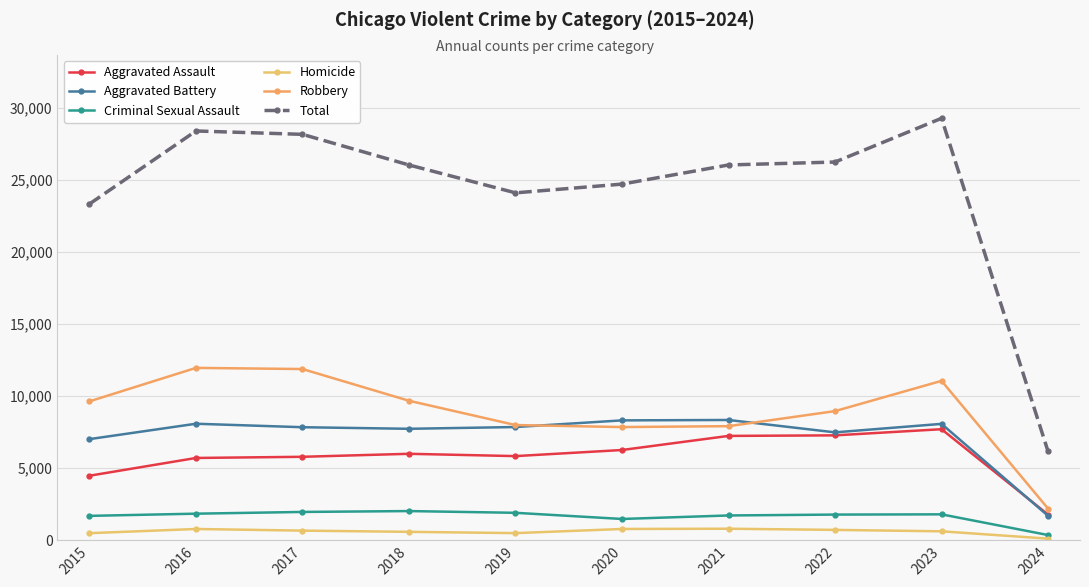

Where is Aggravated Battery nearest to the value 5023?

2015